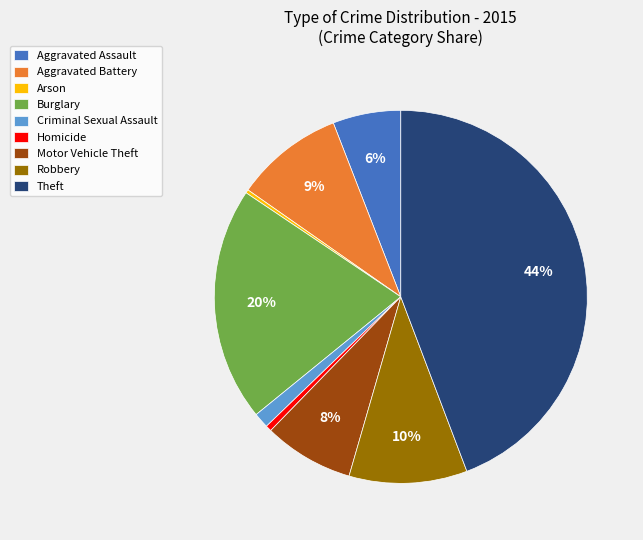

The Criminal Sexual Assault slice represents 12% of the pie. True or false?

False